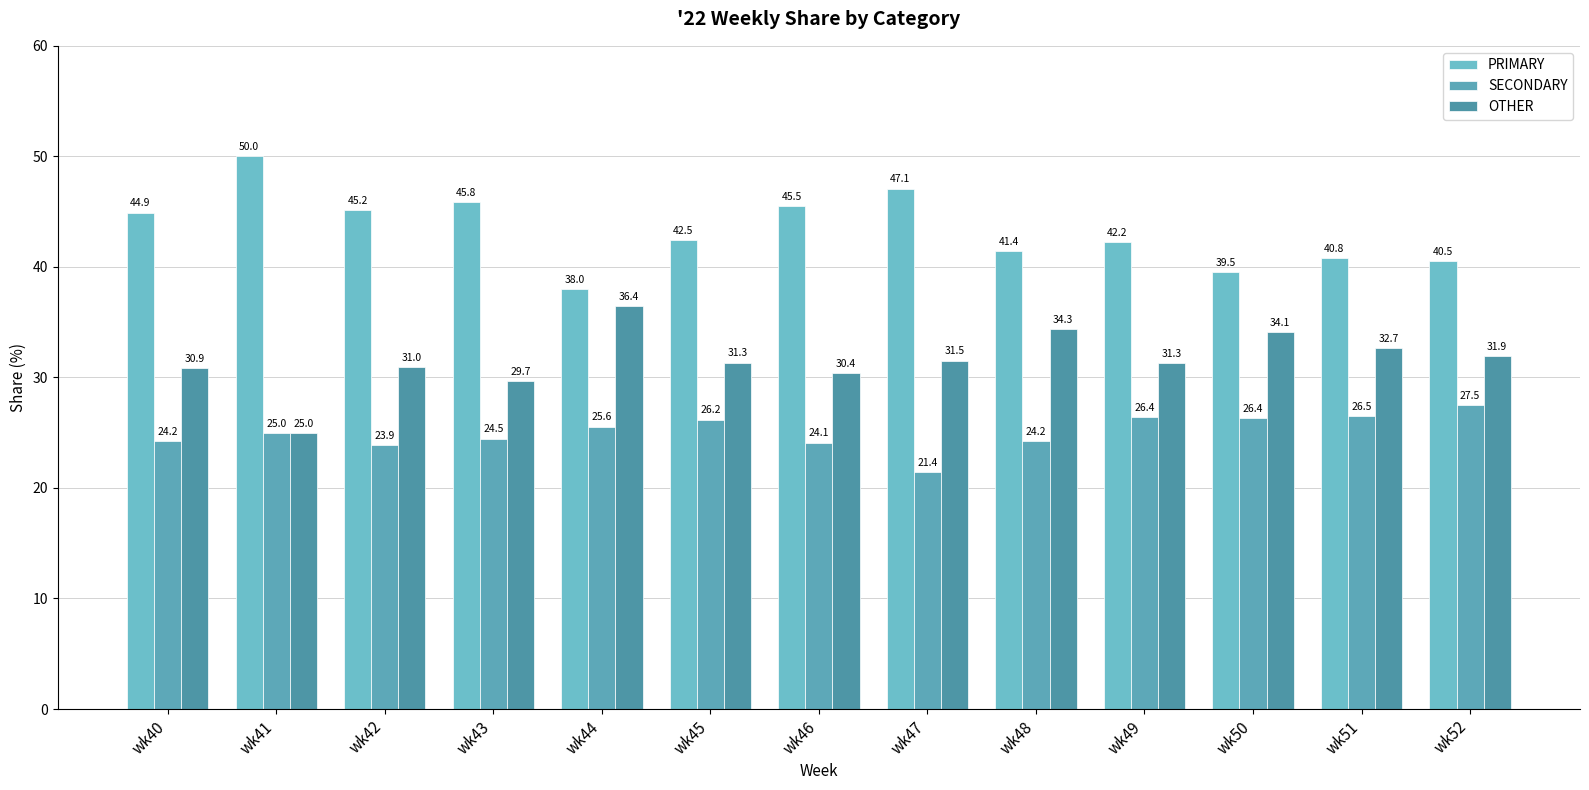

Rank the series by their average value, from lowest to highest.

SECONDARY, OTHER, PRIMARY